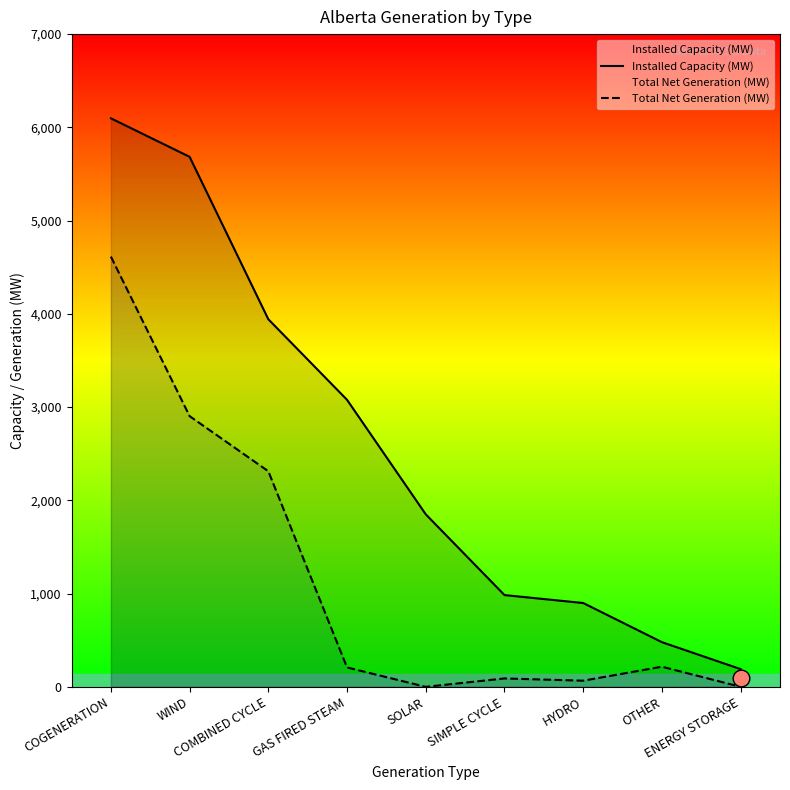

Where does the Installed Capacity (MW) series first go above 1850?

COGENERATION